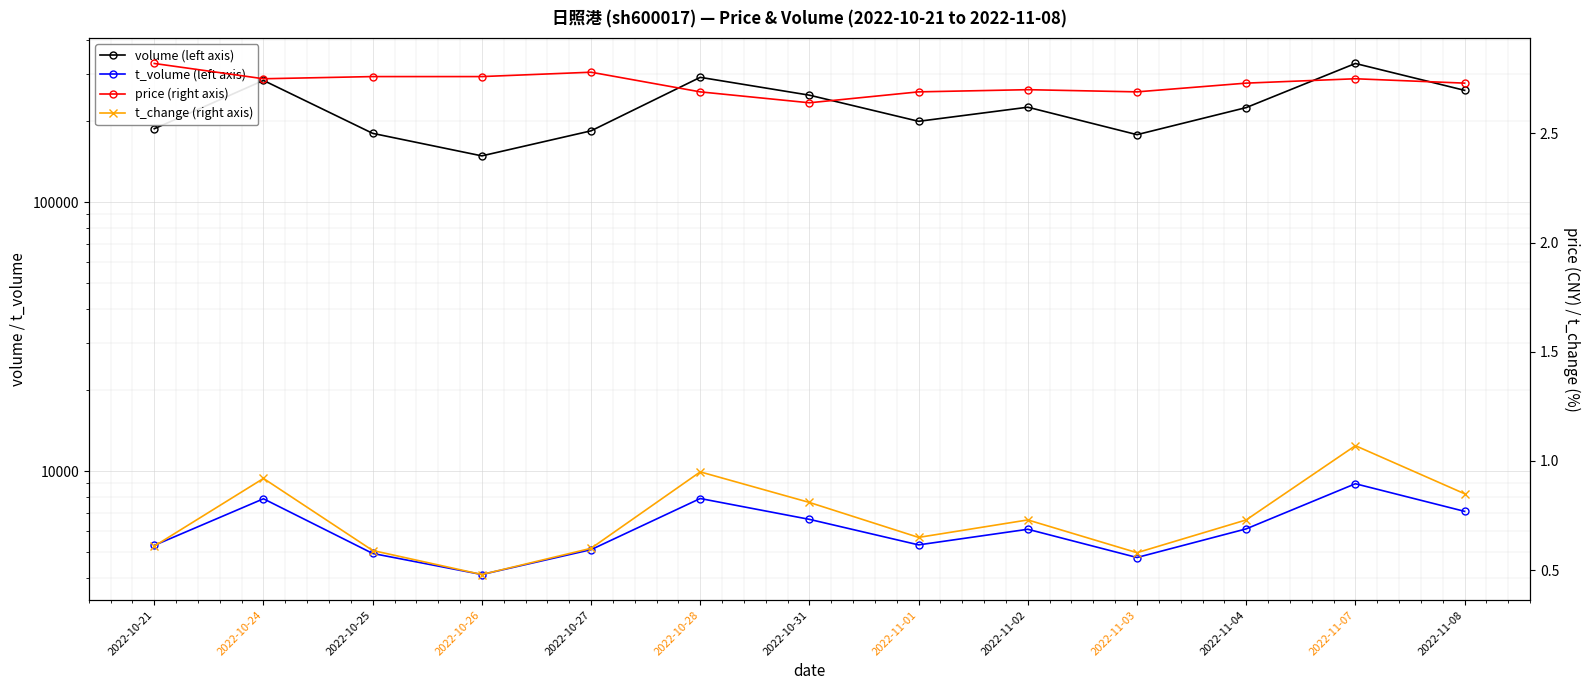

At which label does t_volume (left axis) first exceed 6080?

2022-10-24